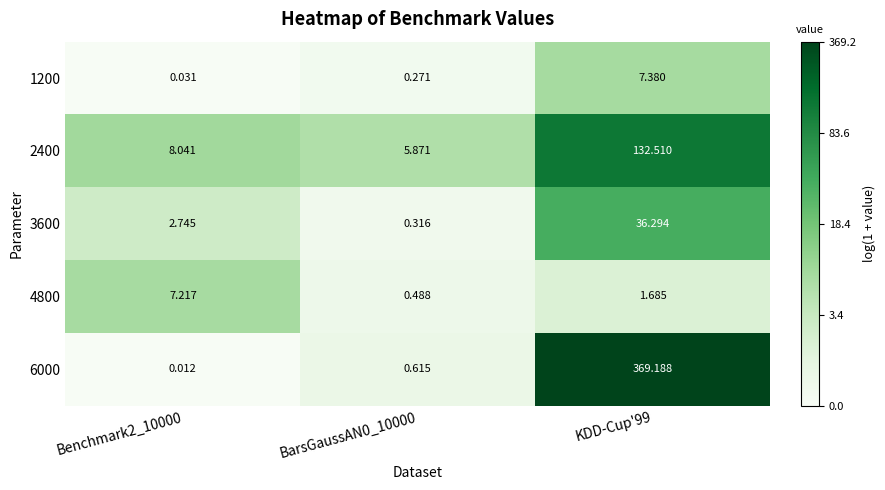

Rank the series at BarsGaussAN0_10000 from highest to lowest value.

2400, 6000, 4800, 3600, 1200